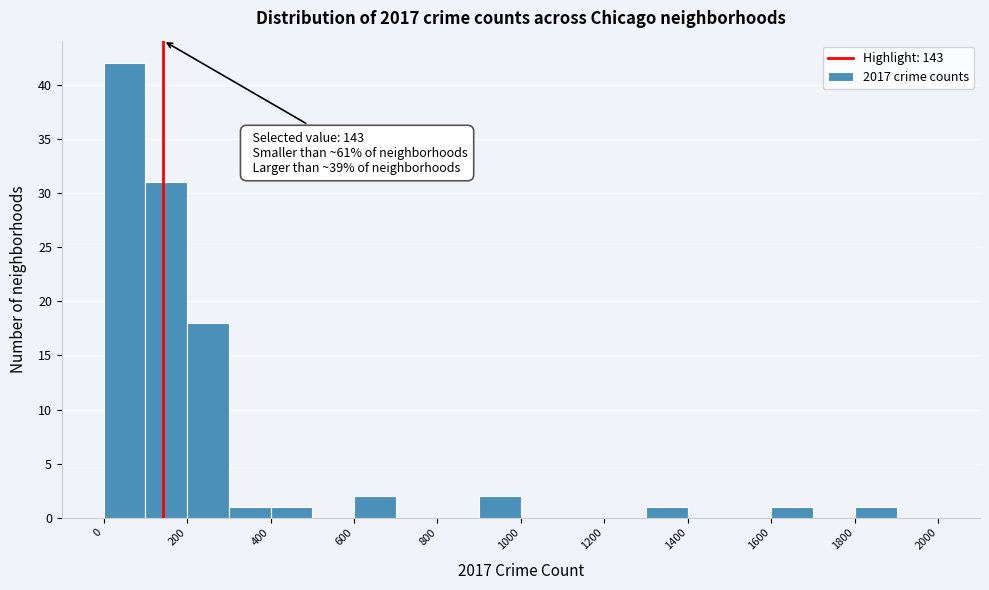

Which range on the x-axis has the tallest bar?

0 to 100